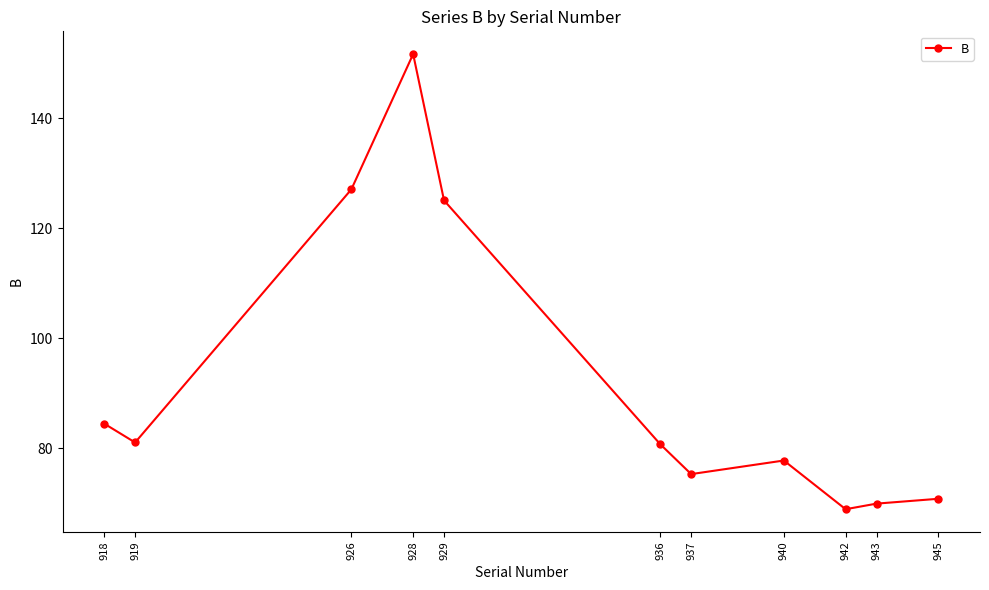

Is it true that the value at 929 is 218.6?

False